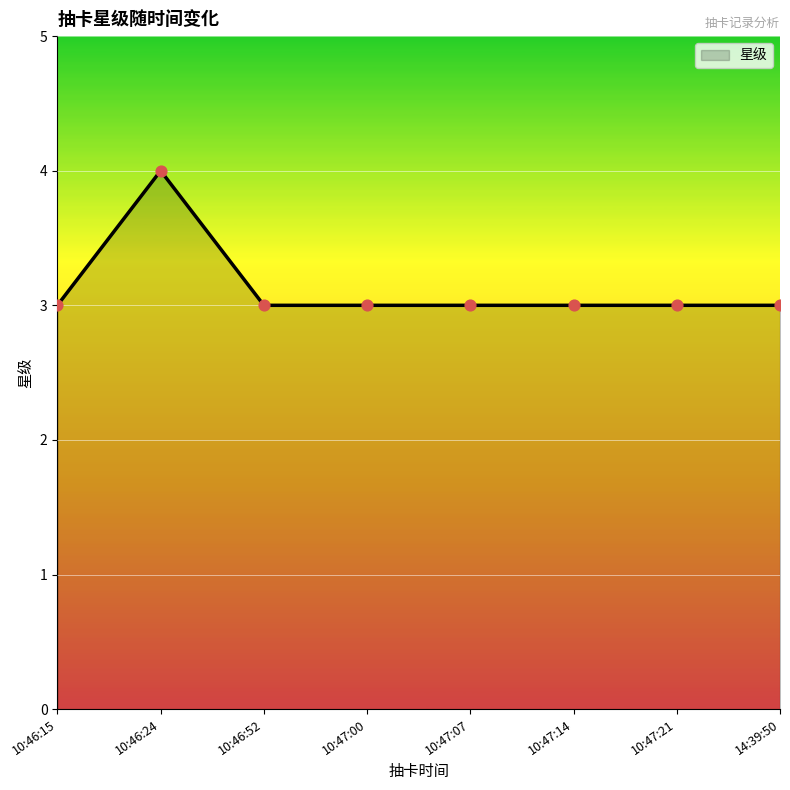

Approximately how many times larger is the value at 10:47:00 compared to 14:39:50?

1.0